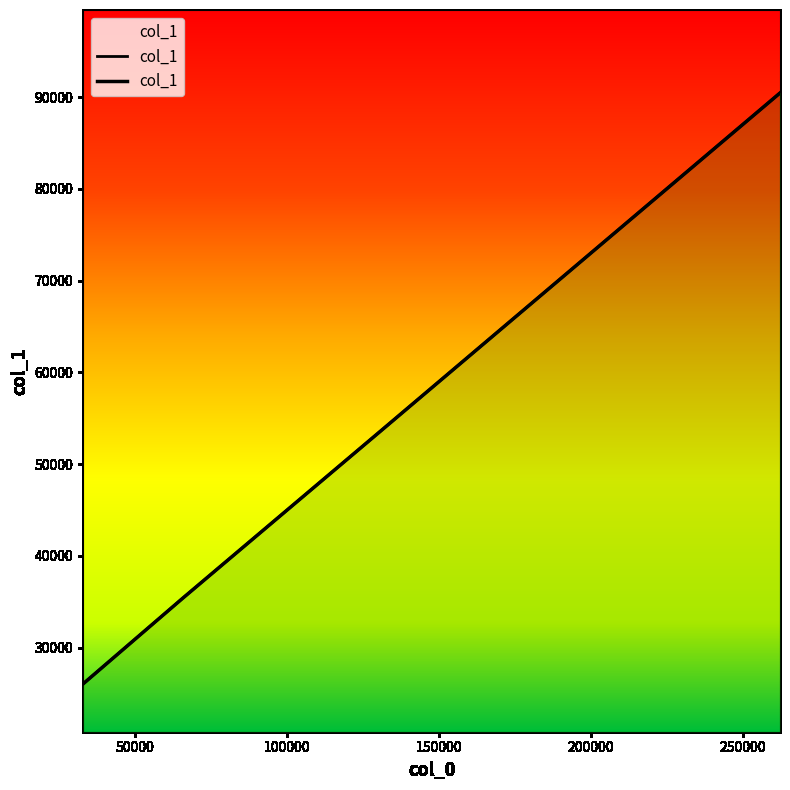

What is the difference between the values at 262144 and 65536?

55084